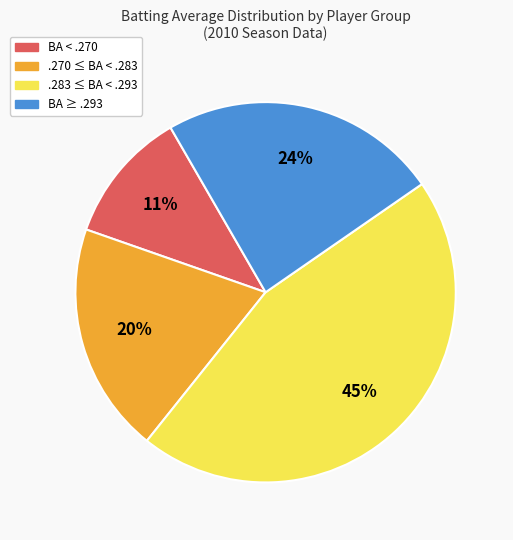

To the nearest percent, what is the difference between the largest and smallest slice percentages?

34%